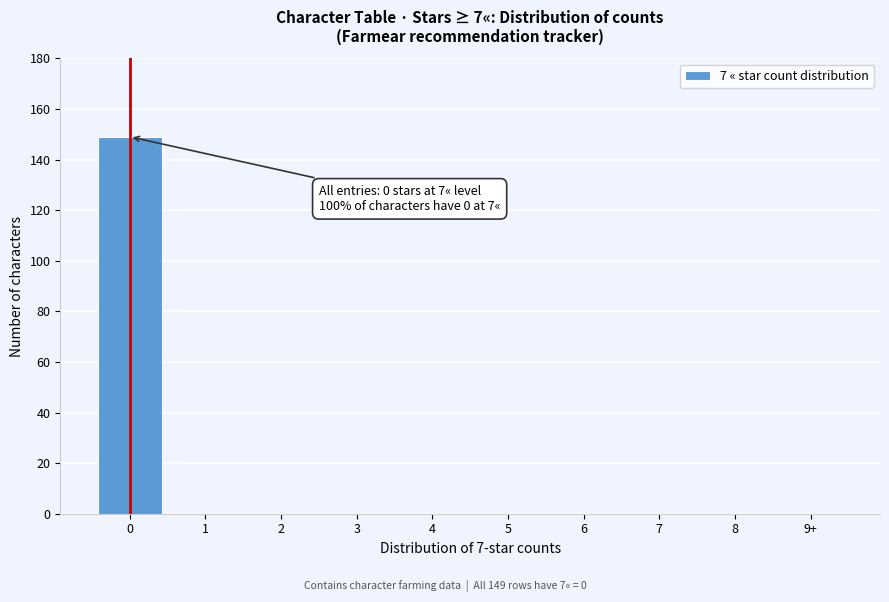

Reading right to left, what are all the values shown in this chart?

9+=0	8=0	7=0	6=0	5=0	4=0	3=0	2=0	1=0	0=149